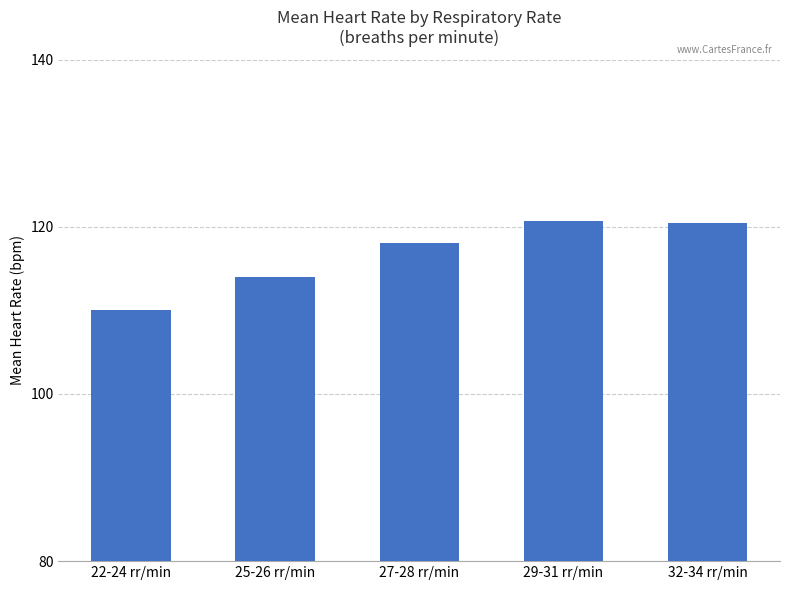

What is the minimum value shown in the chart?

110.0